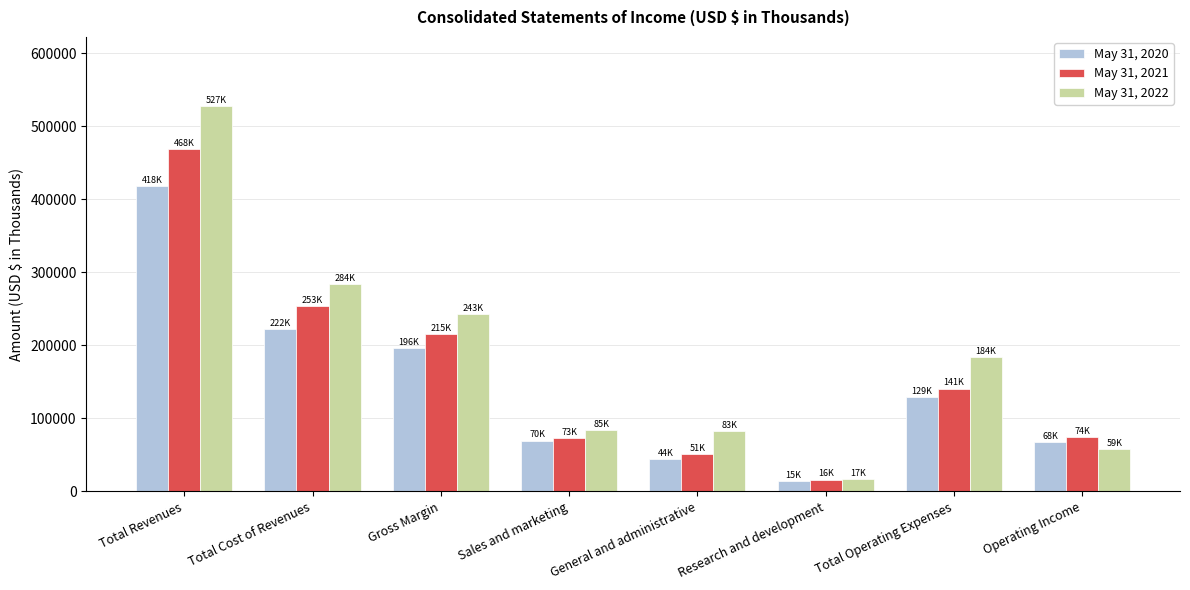

At how many categories does at least one series exceed 492522?

1